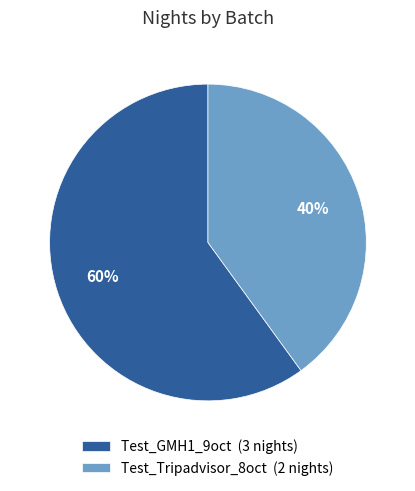

True or false: Test_Tripadvisor_8oct accounts for 51% of the total.

False